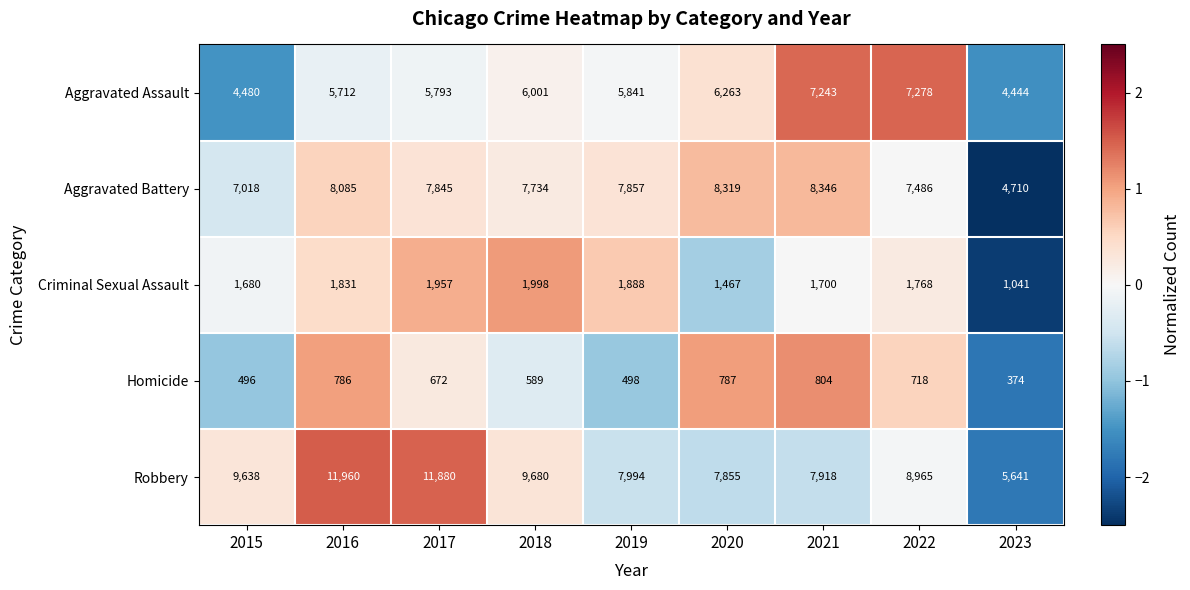

How many distinct data groups are displayed?

5